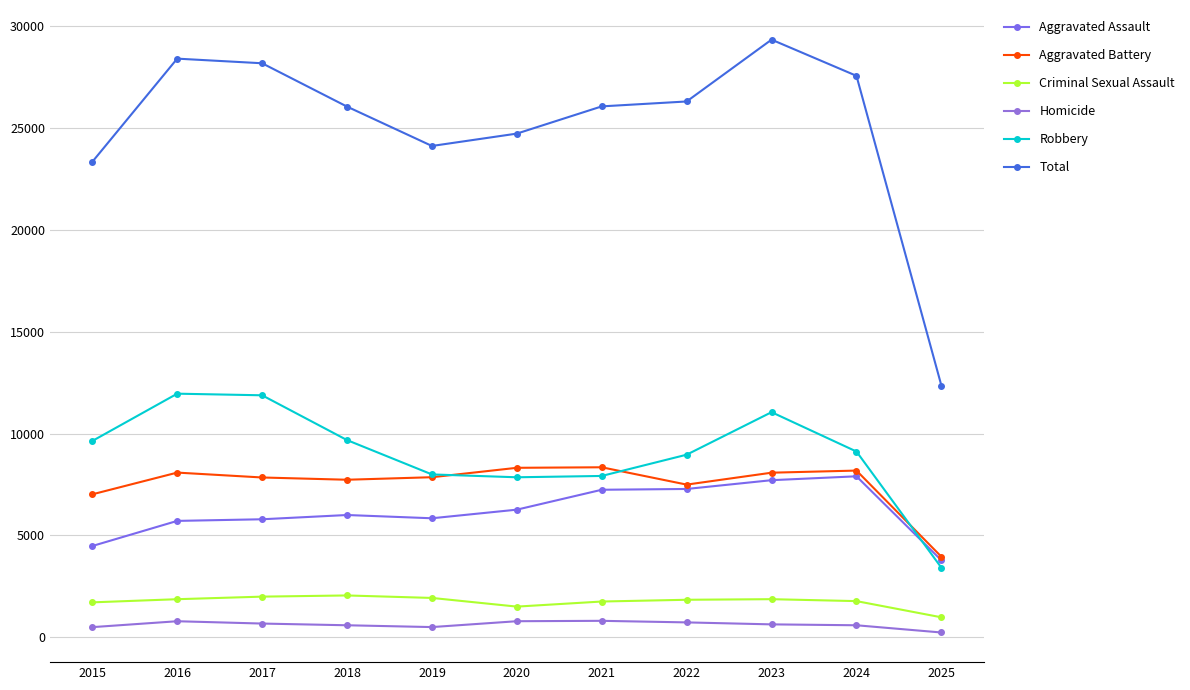

True or false: Aggravated Assault and Robbery cross at least once.

True